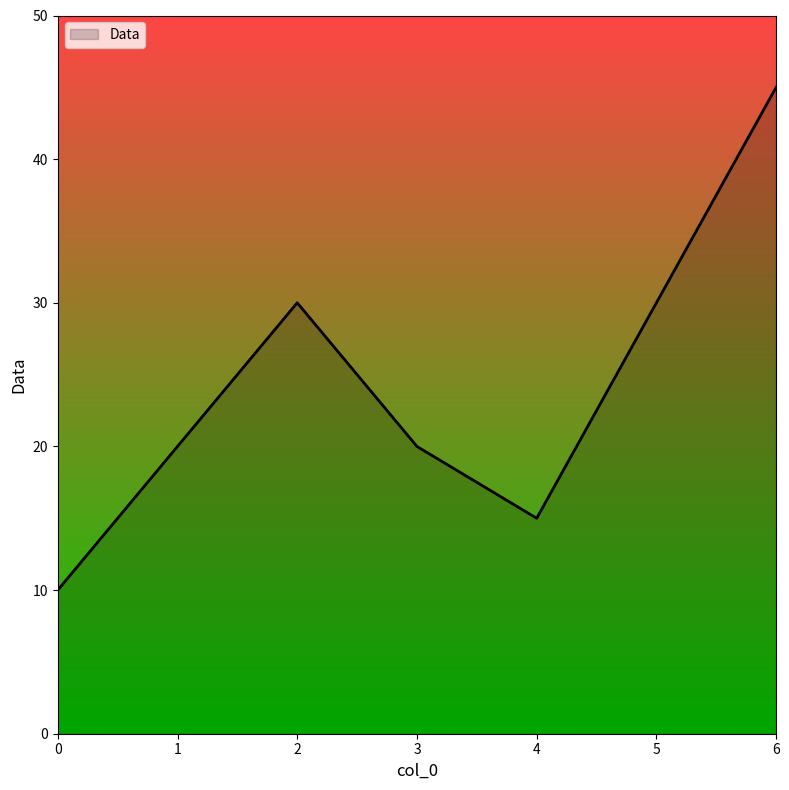

What is the greatest value displayed?

45